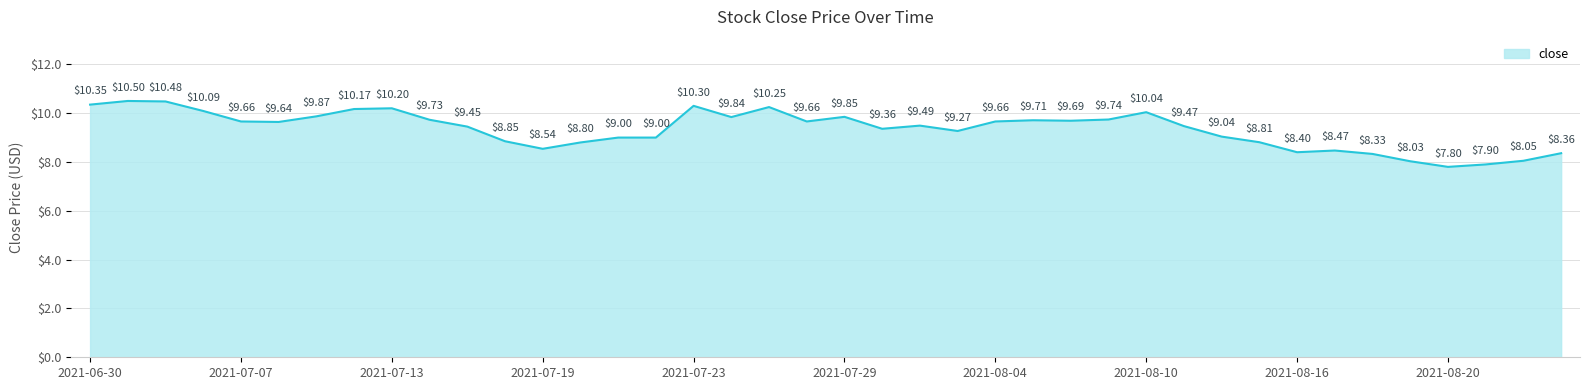

How many lines are shown in the chart?

1